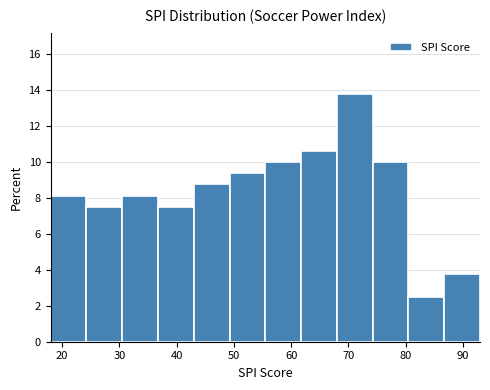

Reading left to right, list every bar in this chart as the range it spans on the x-axis followed by its height. Neither the bar edges nor the heights are printed on the chart, so give them approximately, as read against the axes.

18 to 24: 8.2
24 to 30: 7.6
30 to 37: 8.2
37 to 43: 7.6
43 to 49: 8.8
49 to 55: 9.4
55 to 62: 10.0
62 to 68: 10.6
68 to 74: 13.8
74 to 80: 10.0
80 to 87: 2.6
87 to 93: 3.8